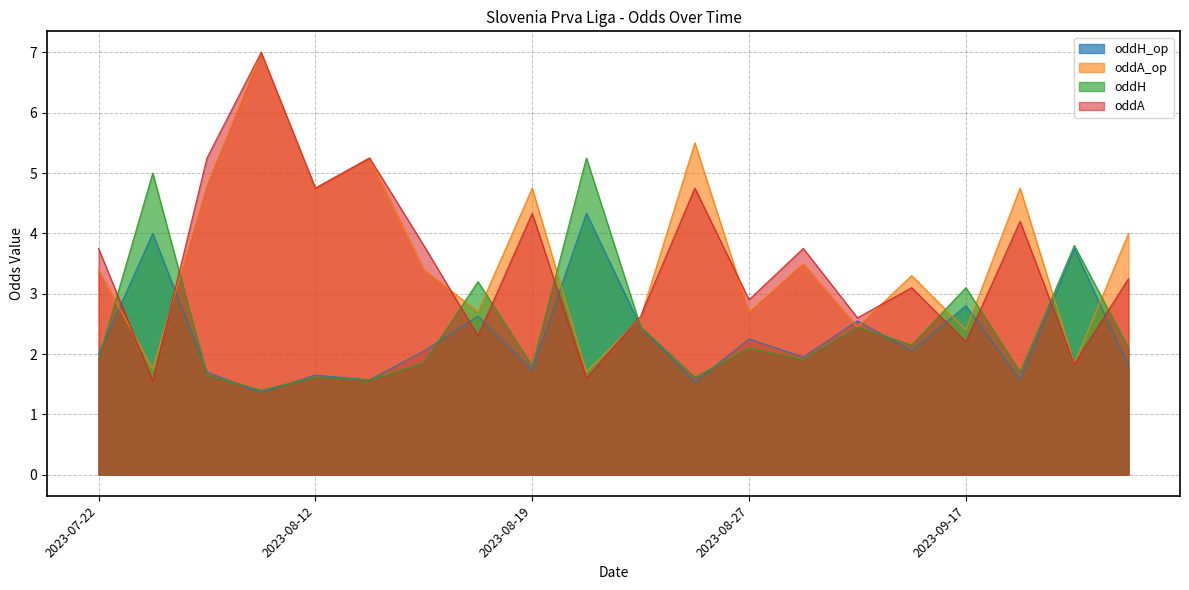

Does the chart display data point markers on the line(s)?

No